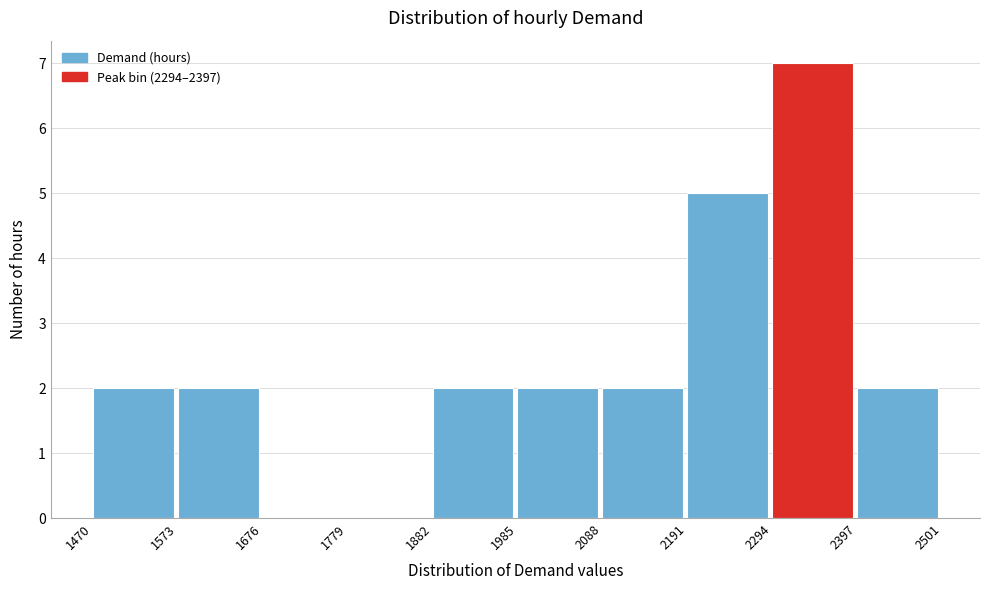

Reading left to right, list every bar in this chart as the range it spans on the x-axis followed by its height. The values are not printed on the chart, so give them approximately, as read against the axis.

1470 to 1573: 2
1573 to 1676: 2
1676 to 1779: 0
1779 to 1882: 0
1882 to 1985: 2
1985 to 2088: 2
2088 to 2191: 2
2191 to 2294: 5
2294 to 2397: 7
2397 to 2501: 2